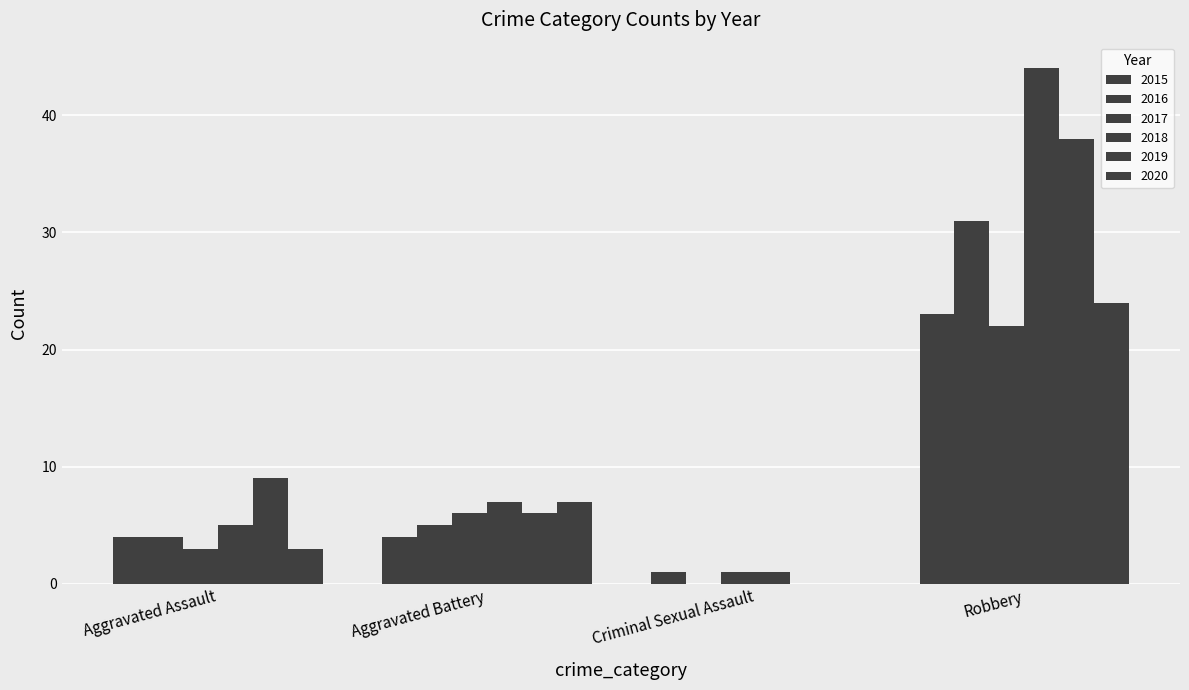

How many groups of bars are there?

4